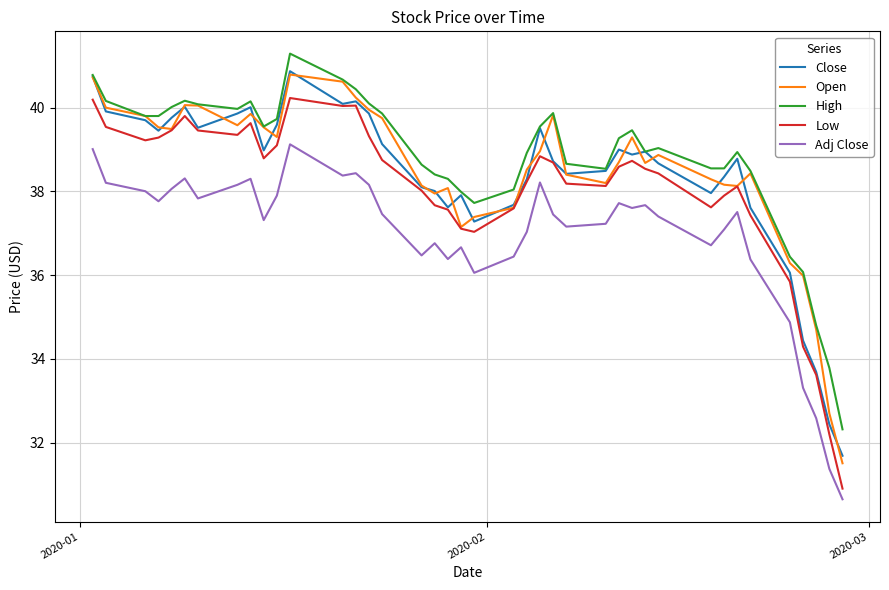

How many lines are shown in the chart?

5